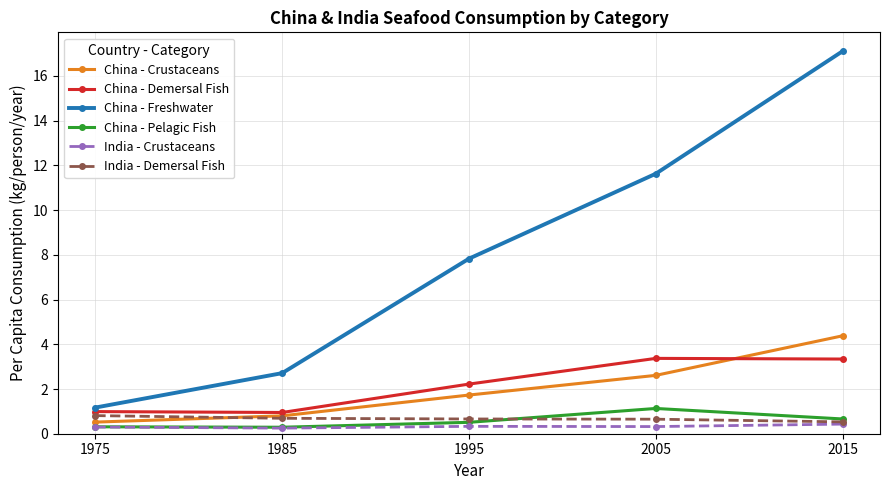

The value of China - Crustaceans at 2015 is 4.4. True or false?

True